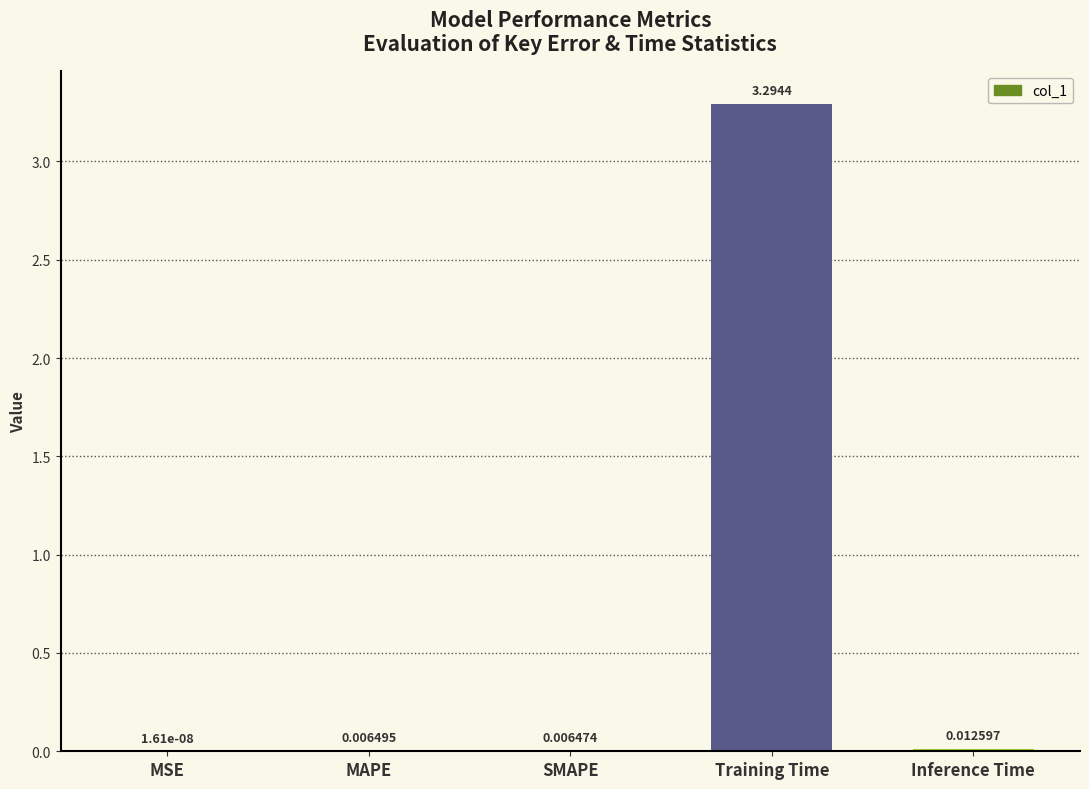

What is the sum of all values?

3.3